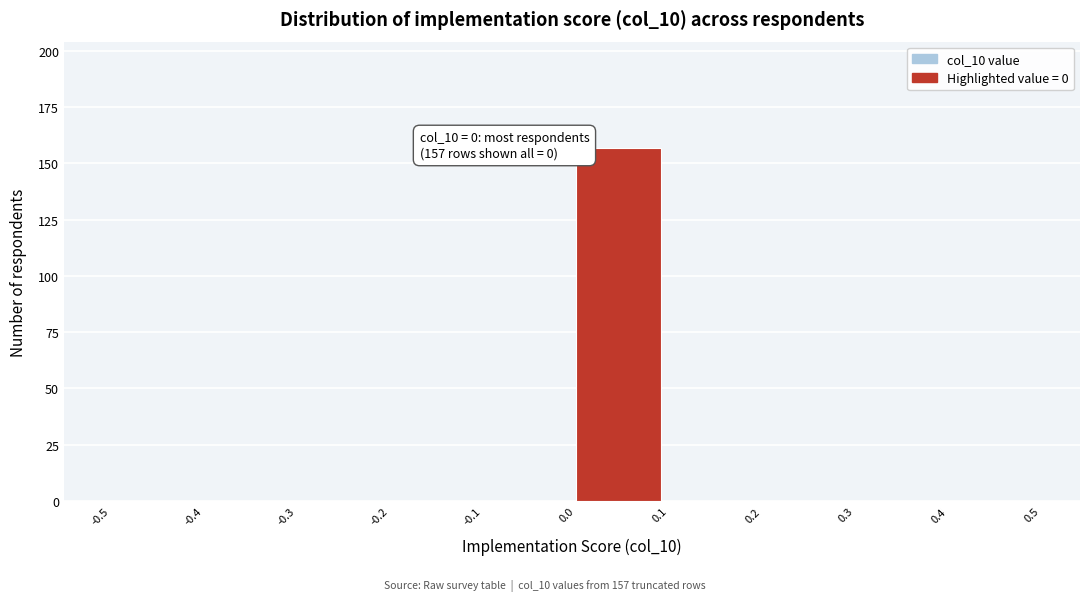

Over which range of the x-axis is the bar tallest?

0.0 to 0.1